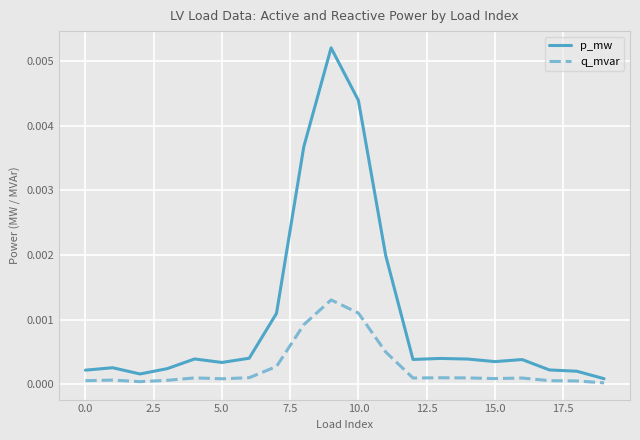

Which series has the largest range (max minus min)?

p_mw